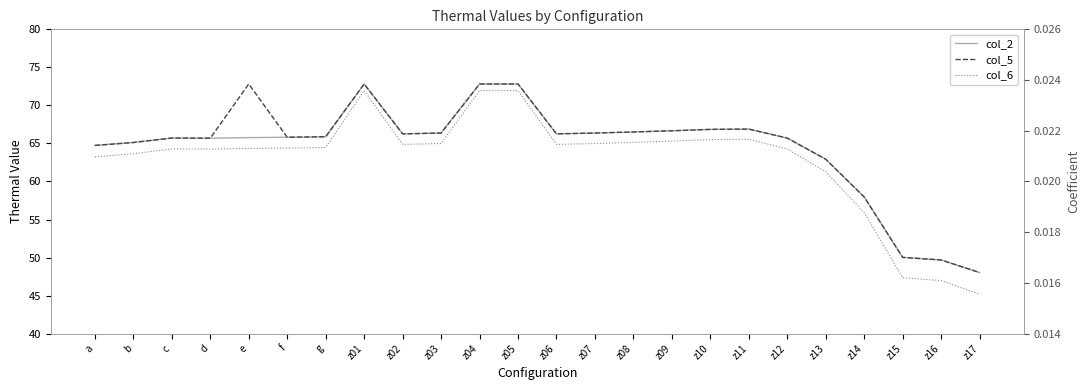

Rank the categories by col_6 value from highest to lowest.

z01, z04, z05, z11, z10, z09, z08, z03, z07, z02, z06, g, f, e, c, z12, d, b, a, z13, z14, z15, z16, z17